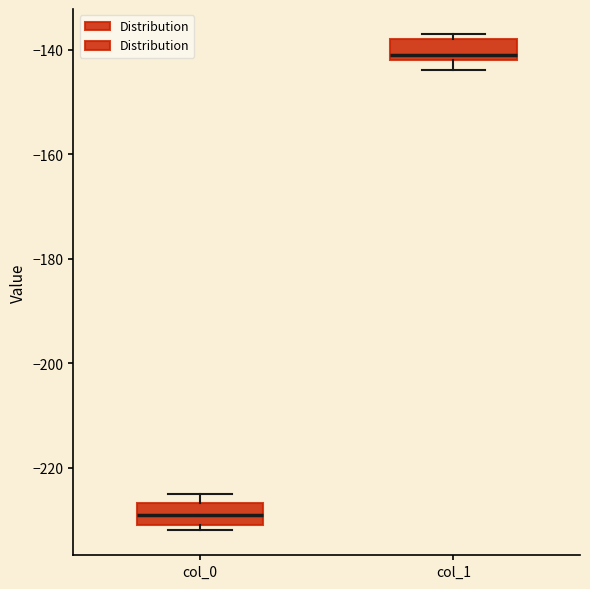

Reading left to right, read every box against the y-axis: the position of its median line, the range the box covers, and the ends of its whiskers. The values are not printed on the chart, so give them approximately, as read against the axis.

col_0: median -228, box -230 to -226, whiskers -232 to -224
col_1: median -140, box -142 to -138, whiskers -144 to -136